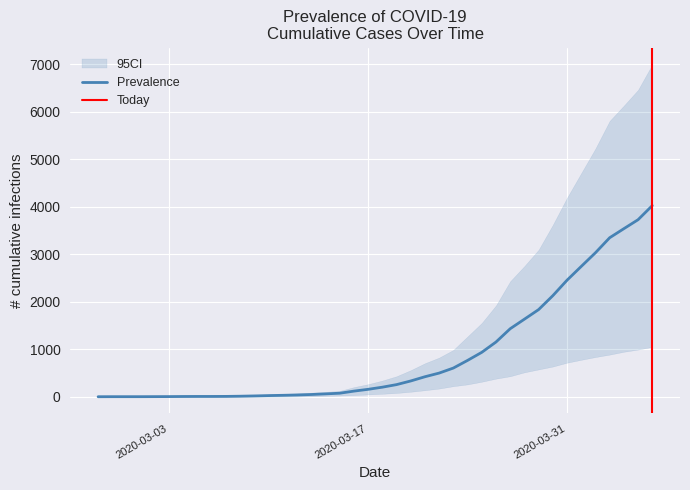

What is the approximate value of Prevalence at 2020-03-04?

8